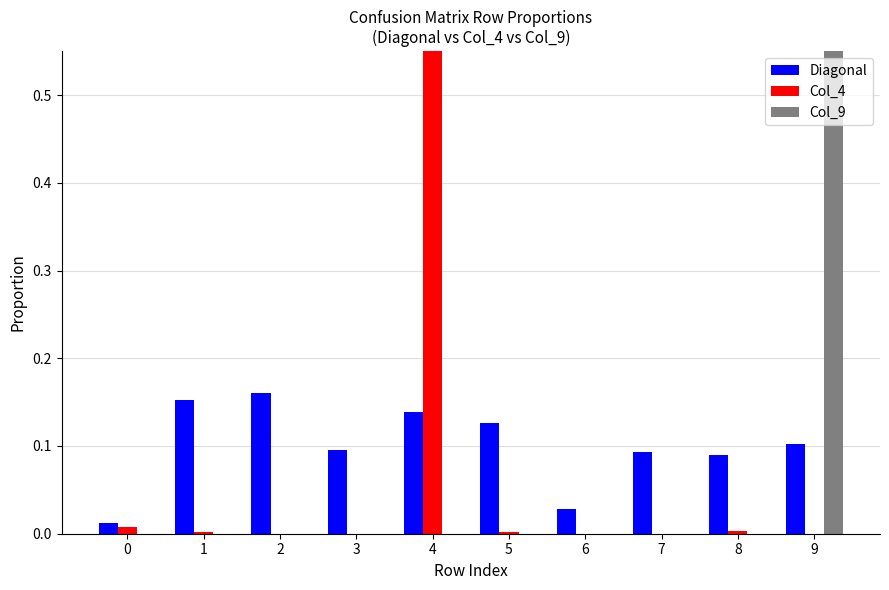

List the series in order of their peak value, lowest first.

Diagonal, Col_4, Col_9